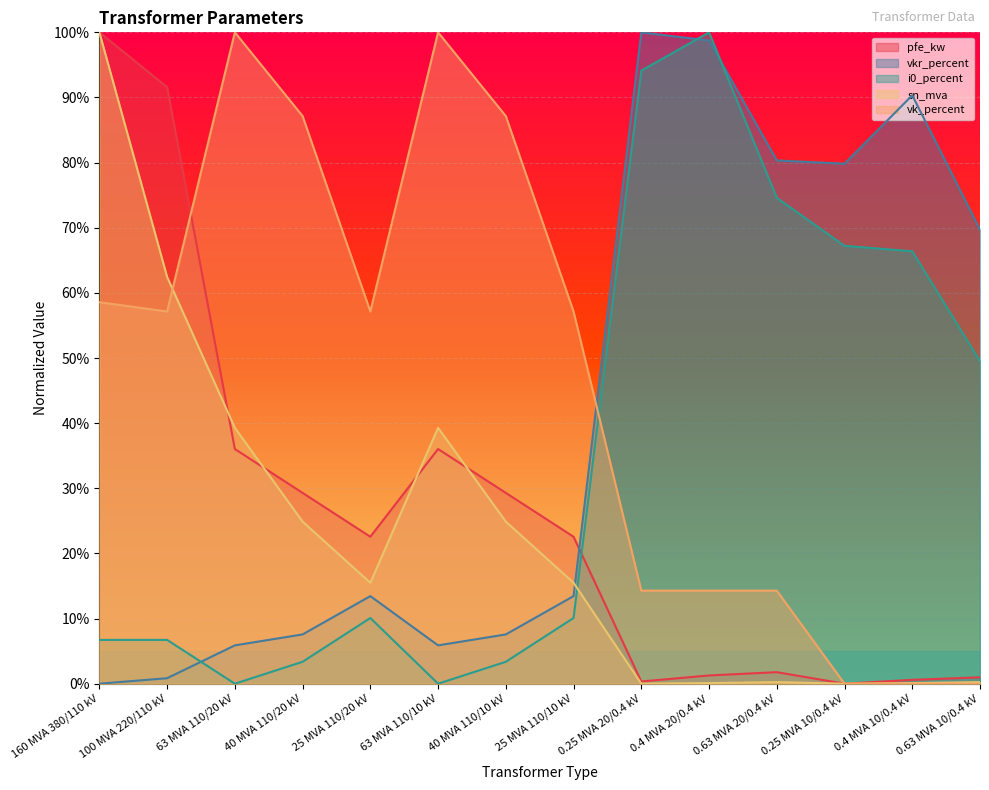

Between 160 MVA 380/110 kV and 63 MVA 110/20 kV, which is larger?

160 MVA 380/110 kV